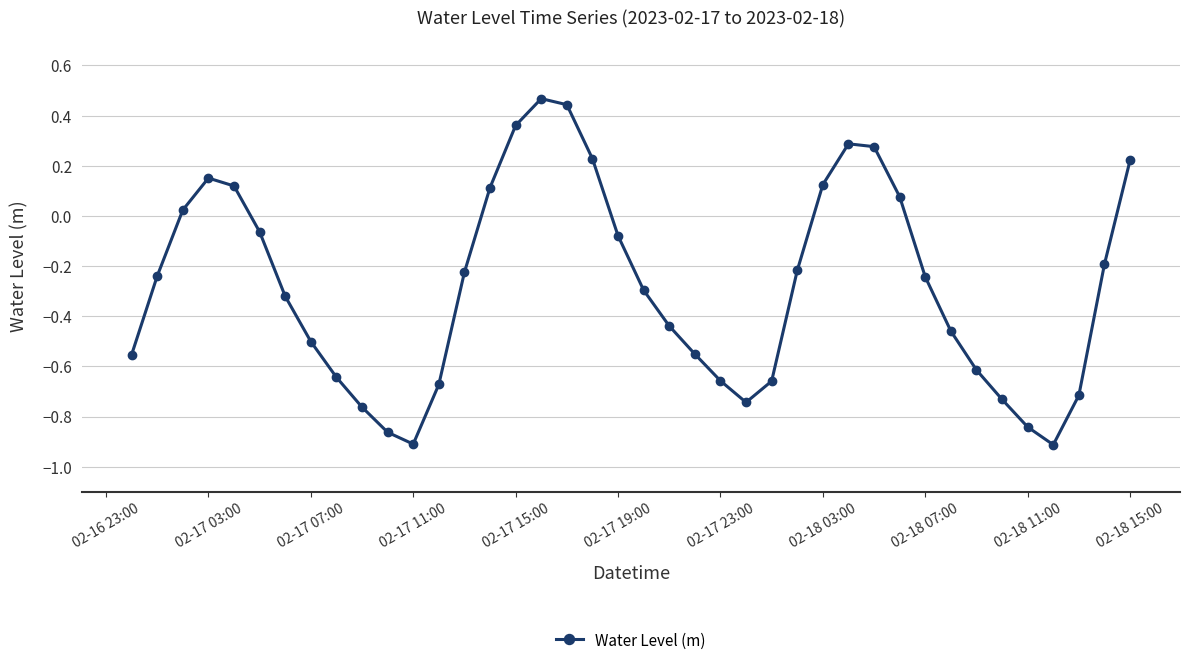

What is the sum of all values?

-11.2